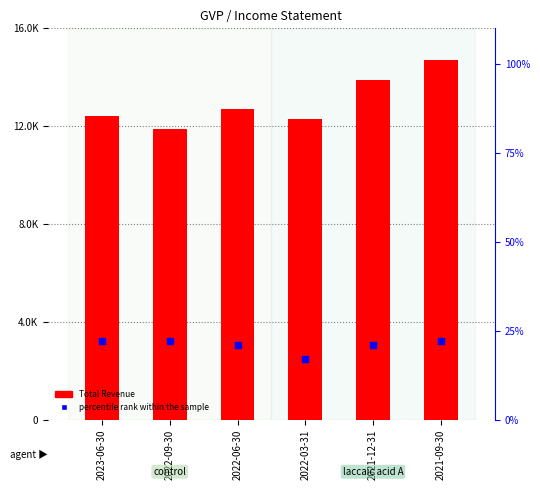

Which series contains the lowest Y value?

percentile rank within the sample